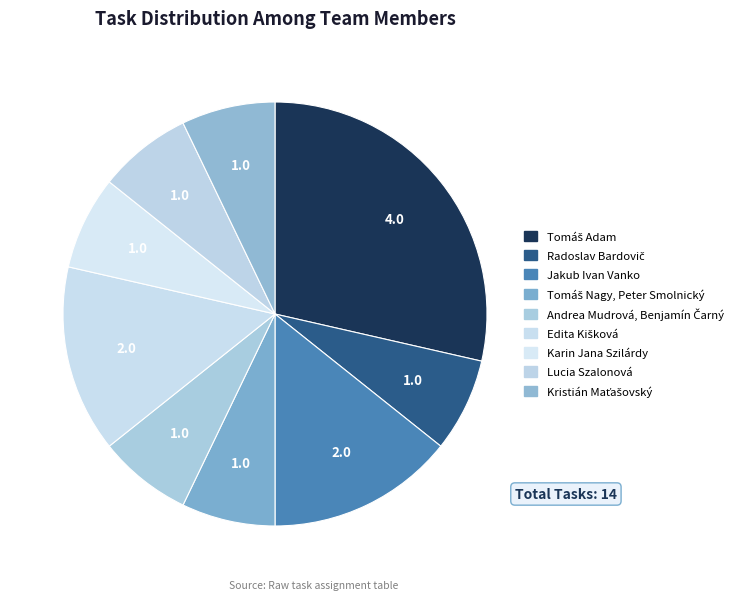

What is the largest slice in the pie chart?

Tomáš Adam